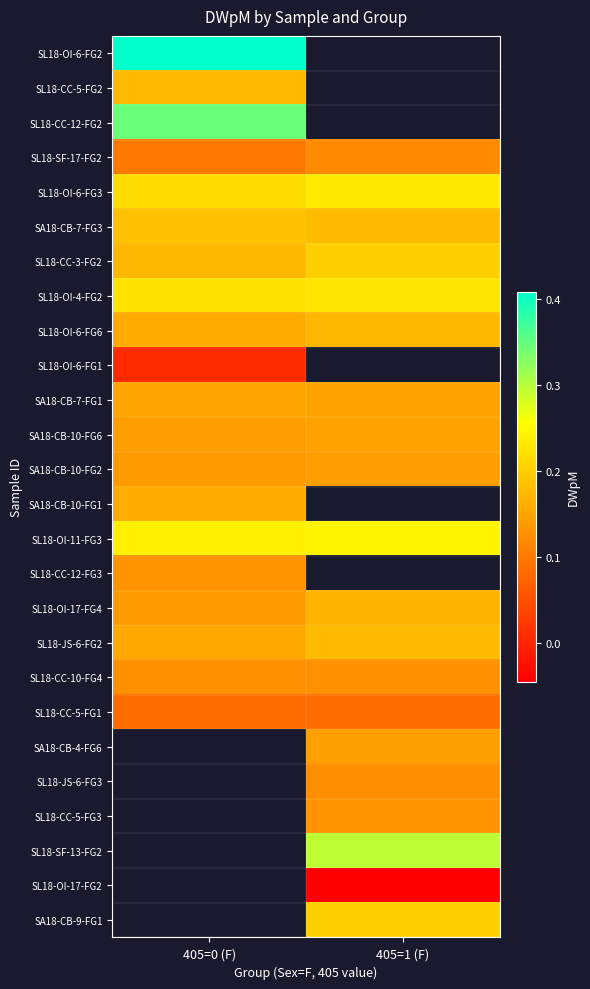

What is the approximate value of SL18-JS-6-FG3 at 405=1 (F)?

0.1